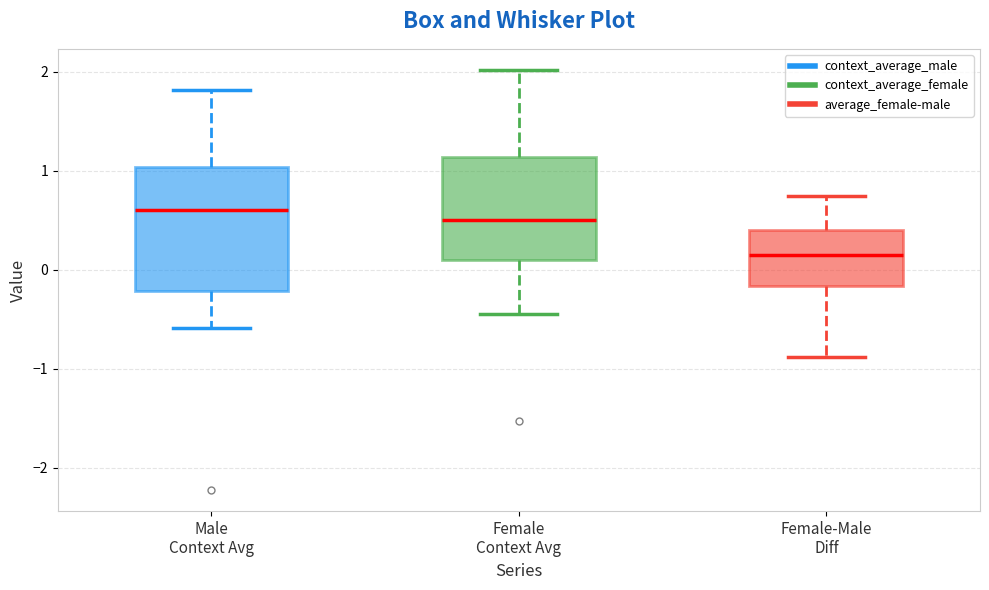

Reading left to right, read every box against the y-axis: the position of its median line, the range the box covers, and the ends of its whiskers. The values are not printed on the chart, so give them approximately, as read against the axis.

Male Context Avg: median 0.6, box -0.2 to 1.0, whiskers -0.6 to 1.8
Female Context Avg: median 0.5, box 0.1 to 1.1, whiskers -0.4 to 2.0
Female-Male Diff: median 0.1, box -0.2 to 0.4, whiskers -0.9 to 0.7